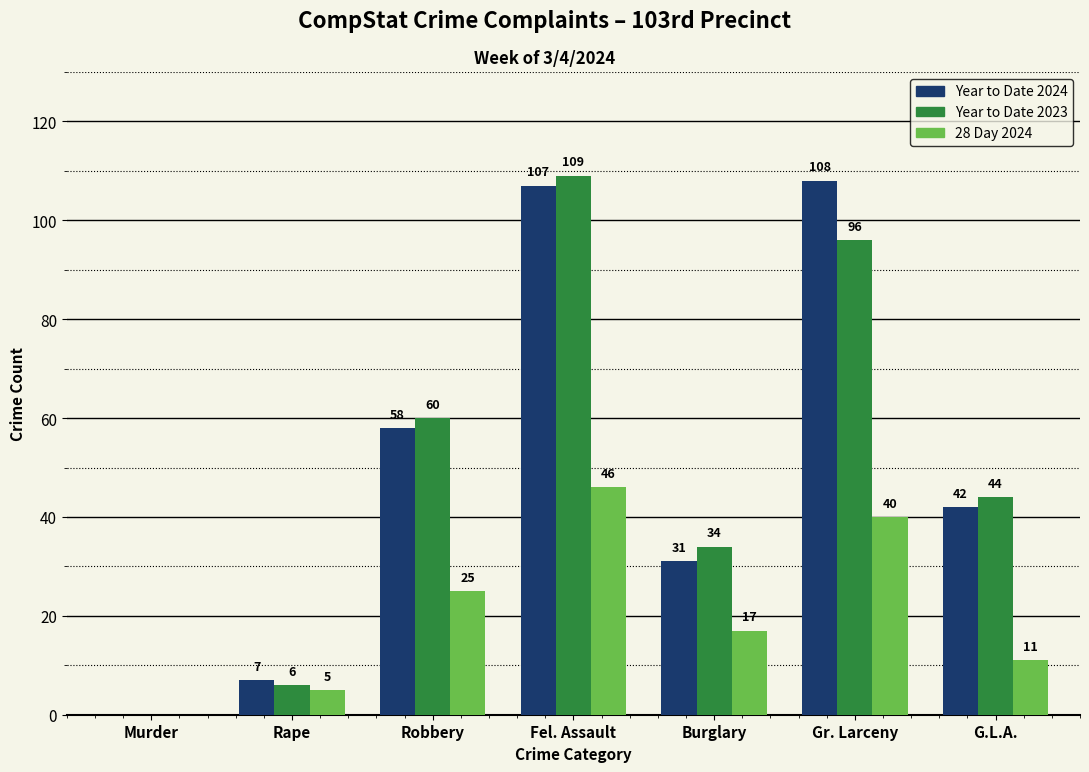

Which series has the largest total across all categories?

Year to Date 2024